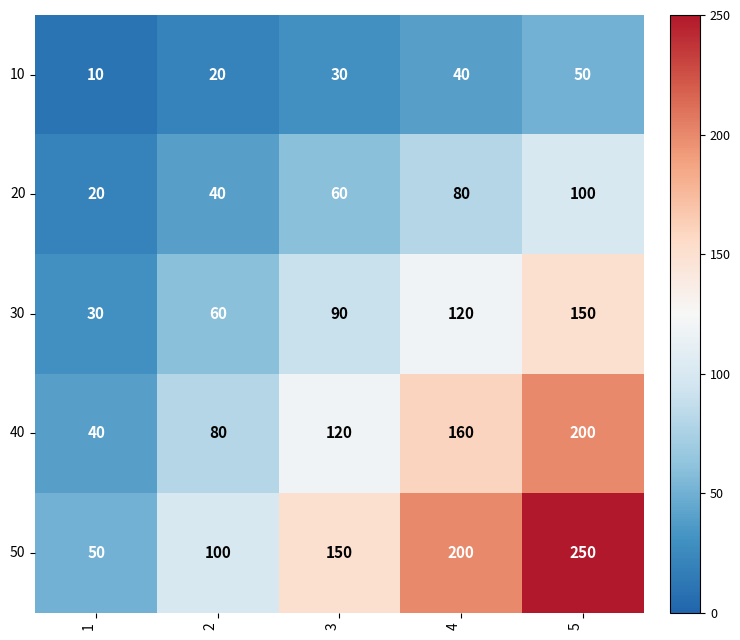

Rank the series by their average value, from lowest to highest.

10, 20, 30, 40, 50